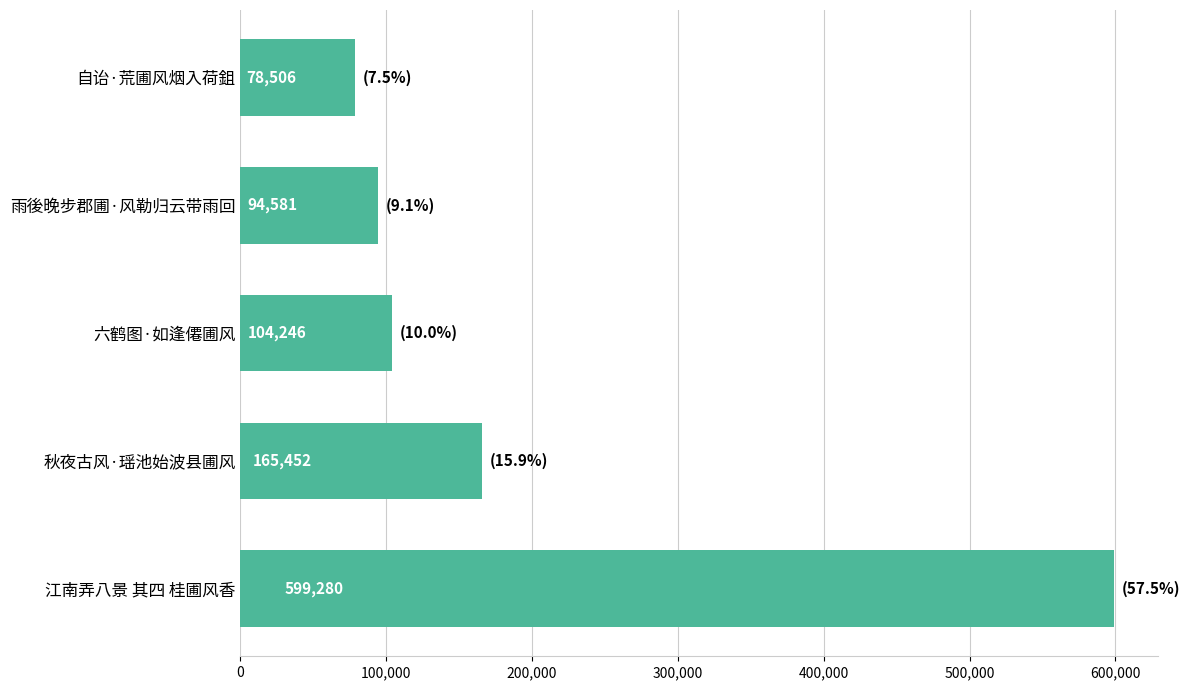

Which has a higher value, 江南弄八景 其四 桂圃风香 or 六鹤图·如逢僊圃风?

江南弄八景 其四 桂圃风香